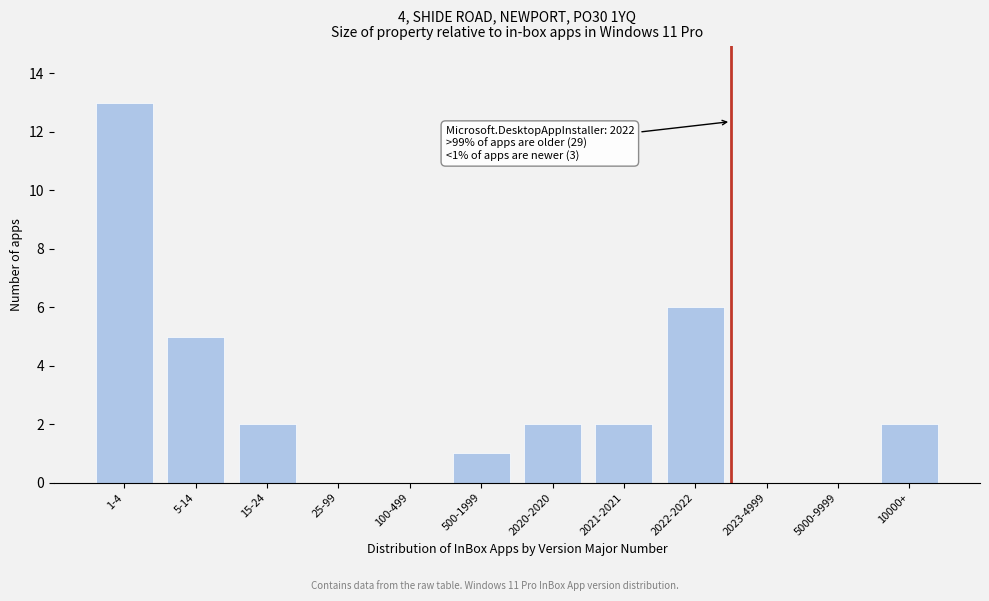

Reading right to left, extract all data points from this chart.

10000+=2	5000-9999=0	2023-4999=0	2022-2022=6	2021-2021=2	2020-2020=2	500-1999=1	100-499=0	25-99=0	15-24=2	5-14=5	1-4=13